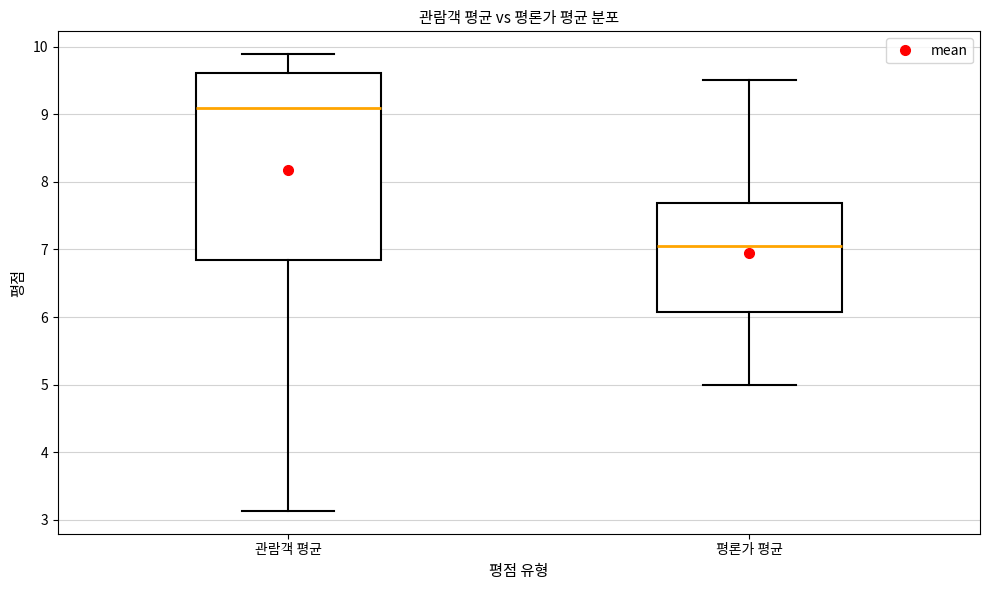

Reading left to right, transcribe this box plot: for each box, give where its median line is, the range the box spans, and where its two whiskers end, as read against the y-axis. The values are not printed on the chart, so give them approximately, as read against the axis.

관람객 평균: median 9.1, box 6.8 to 9.6, whiskers 3.1 to 9.9
평론가 평균: median 7.1, box 6.1 to 7.7, whiskers 5.0 to 9.5